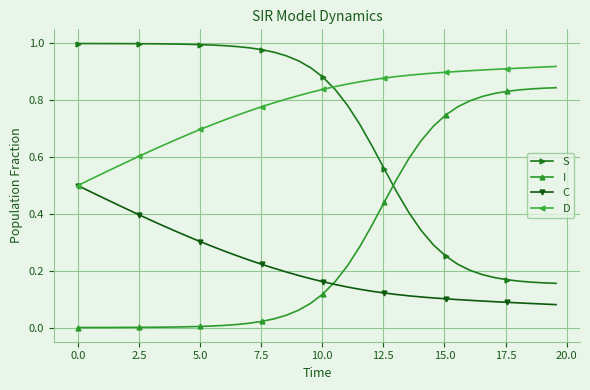

True or false: C and S intersect in this chart.

False